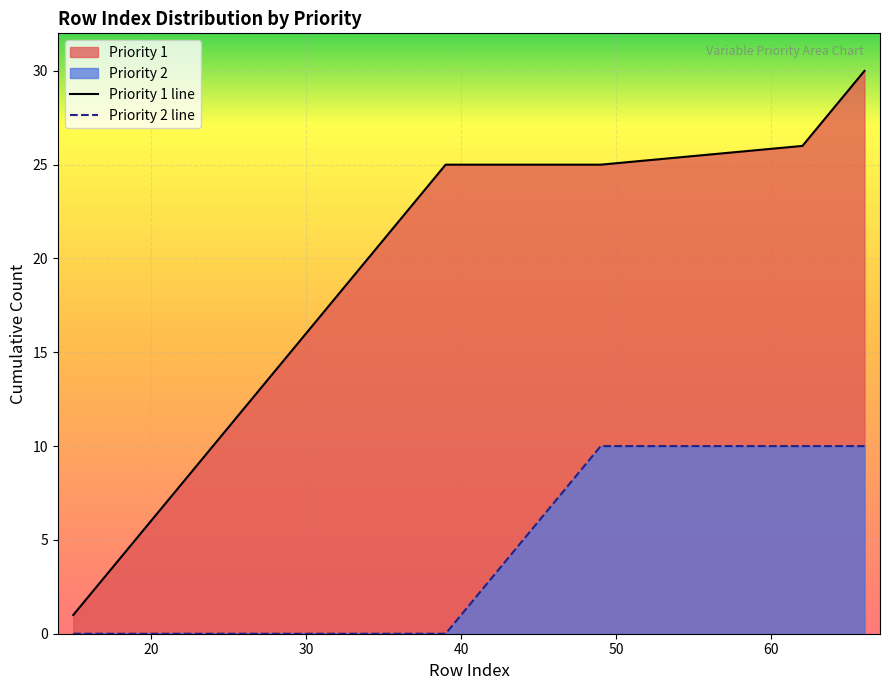

Count the number of data series in this chart.

2